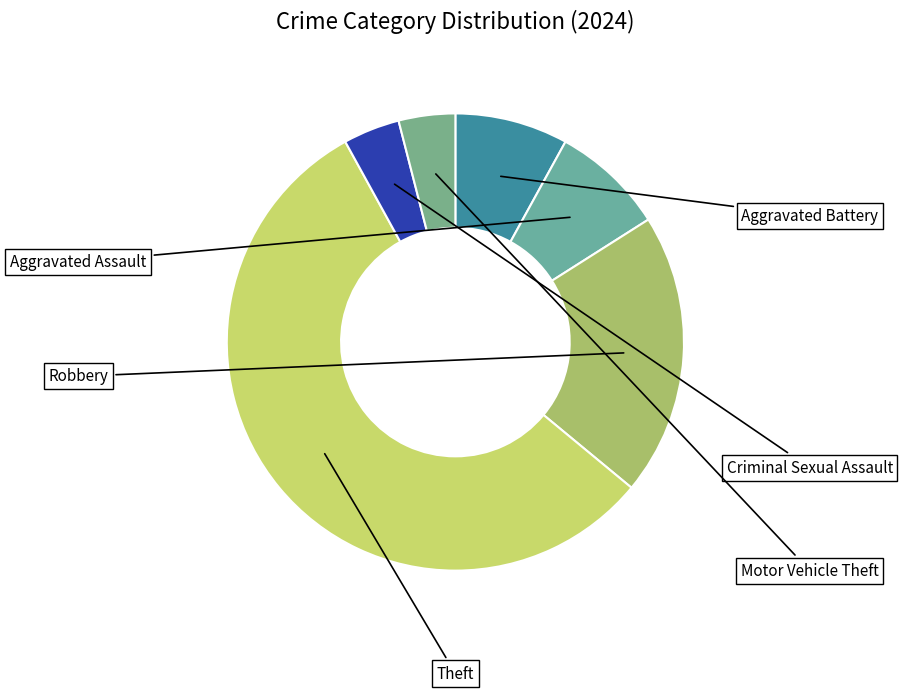

What is the largest slice in the pie chart?

Theft